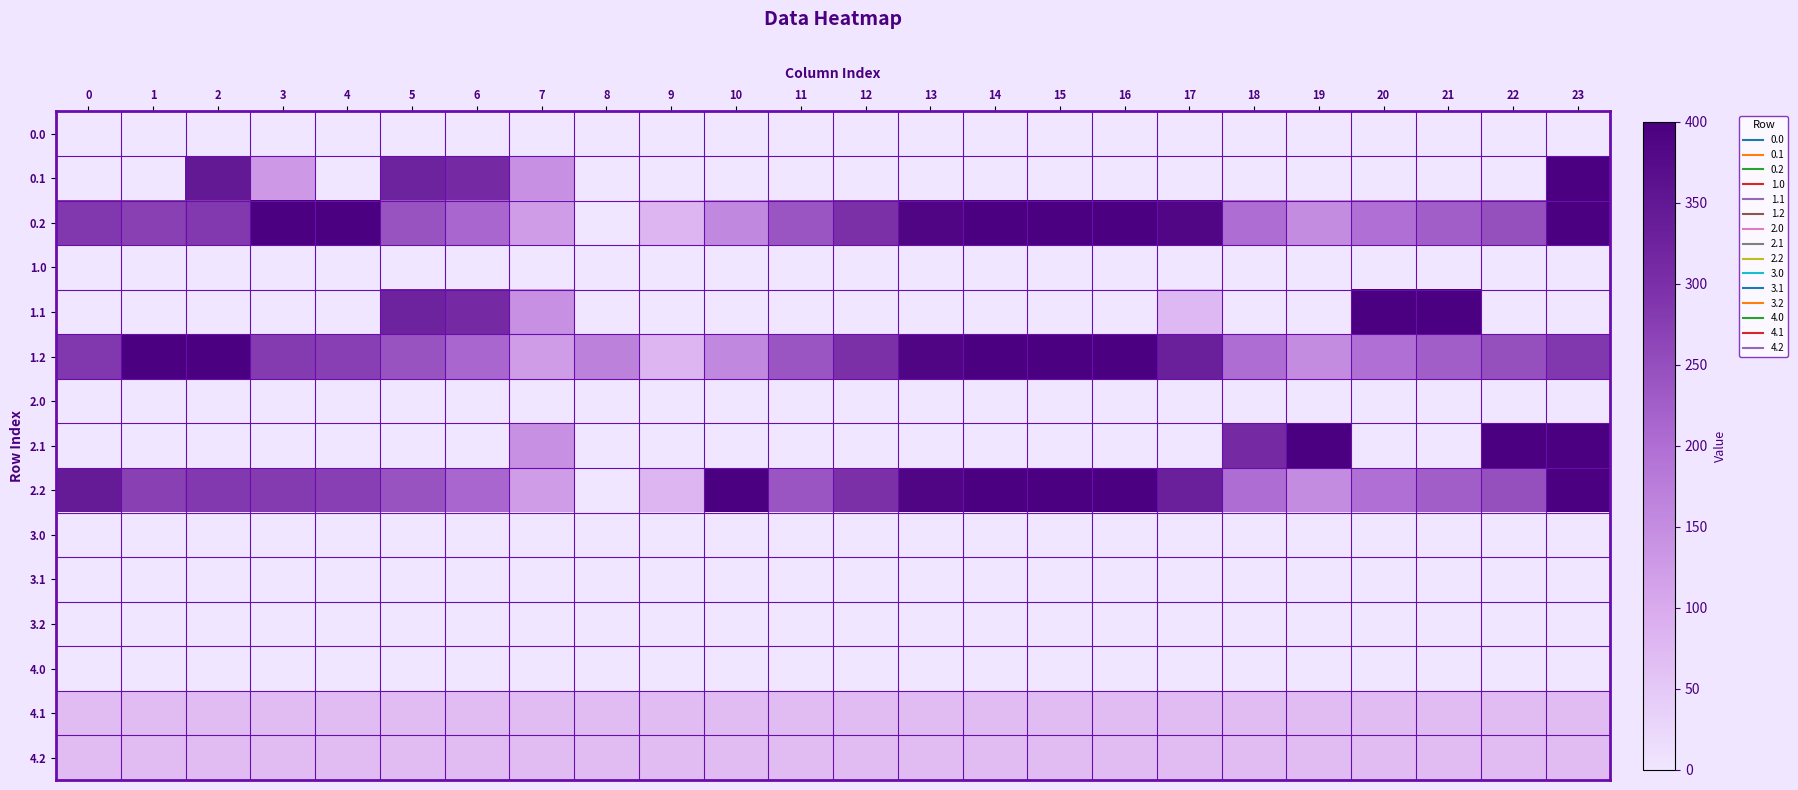

Count the number of data series in this chart.

15